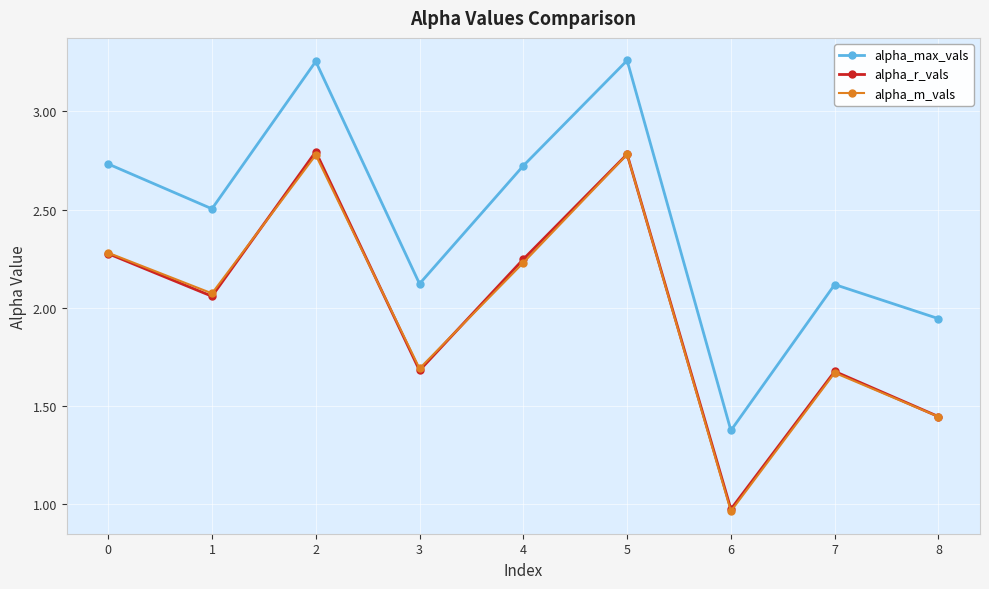

What is the total value across all series at 4?

7.2